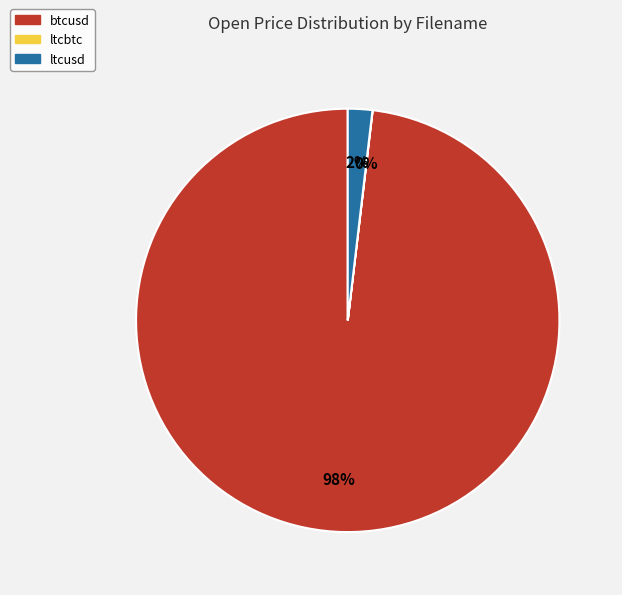

To the nearest percent, what is the average slice percentage?

33%